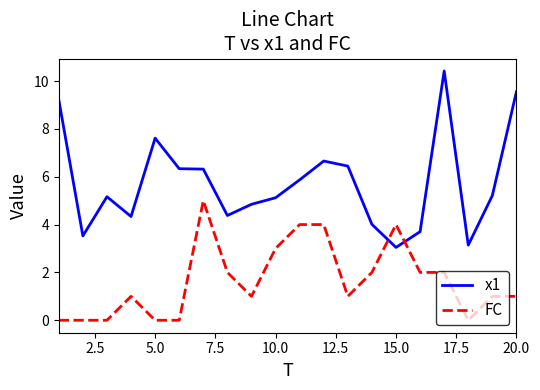

How many lines are shown in the chart?

2